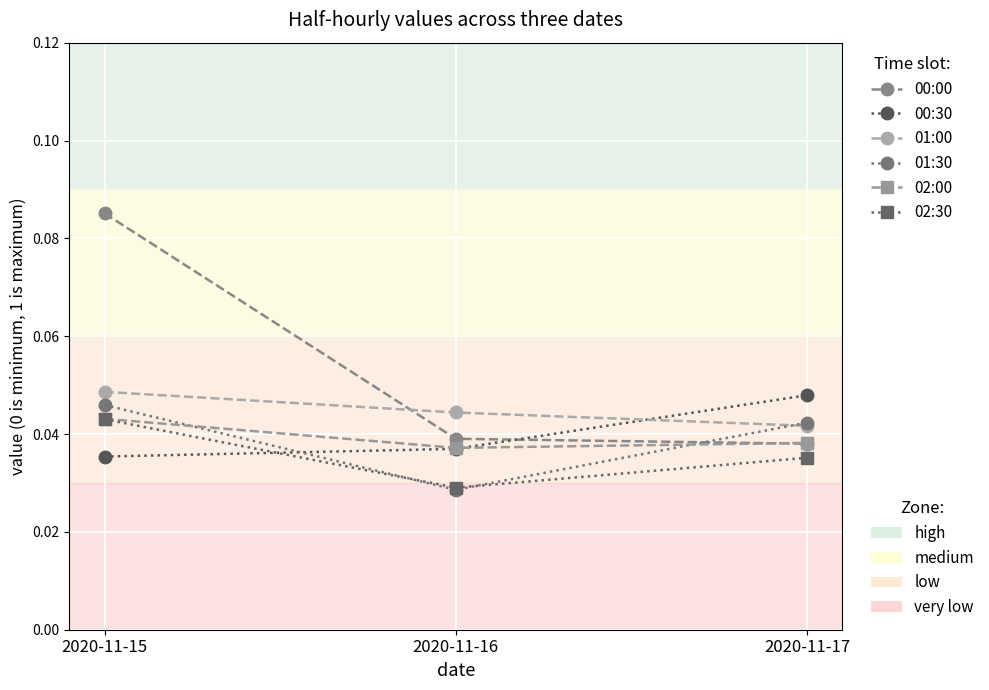

What is the total value across all series at 2020-11-15?

0.3